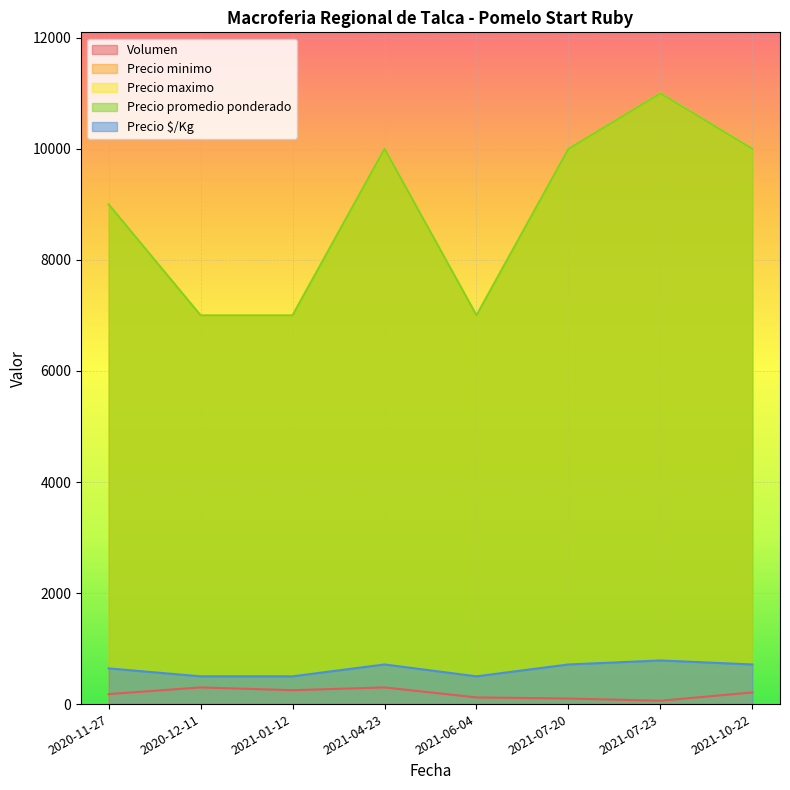

What is the minimum value shown in the chart?

60